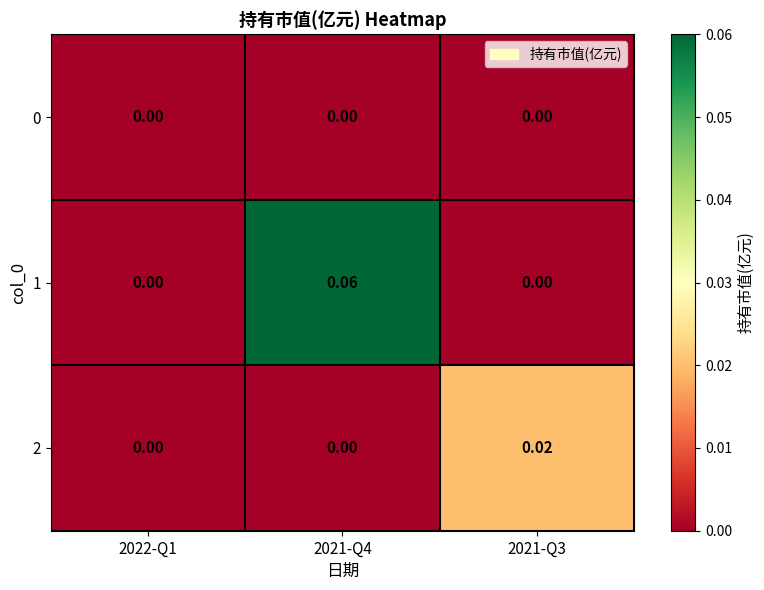

Count the number of categories in the chart.

3